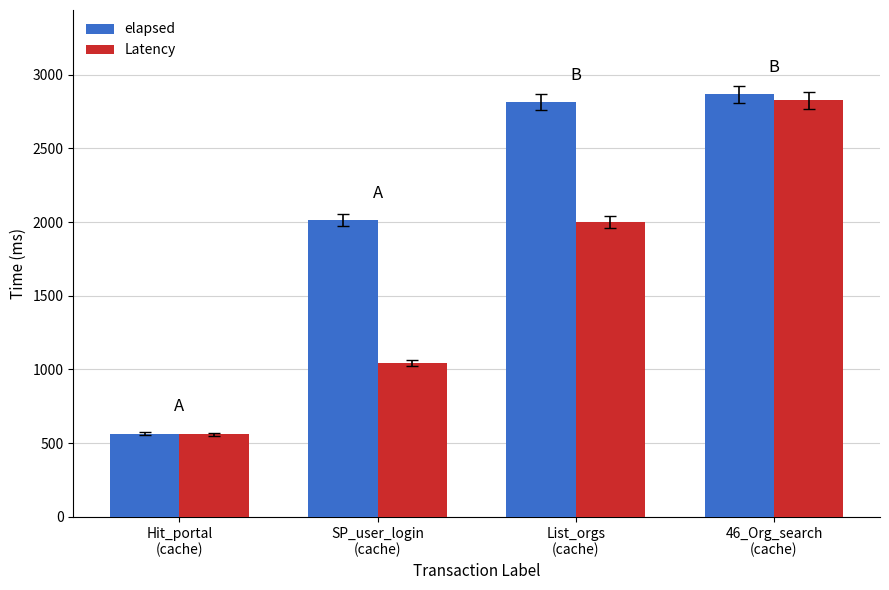

Reading left to right, transcribe all the data shown in this chart.

elapsed: Hit_portal
(cache)=565	SP_user_login
(cache)=2015	List_orgs
(cache)=2815	46_Org_search
(cache)=2866
Latency: Hit_portal
(cache)=561	SP_user_login
(cache)=1046	List_orgs
(cache)=2003	46_Org_search
(cache)=2826